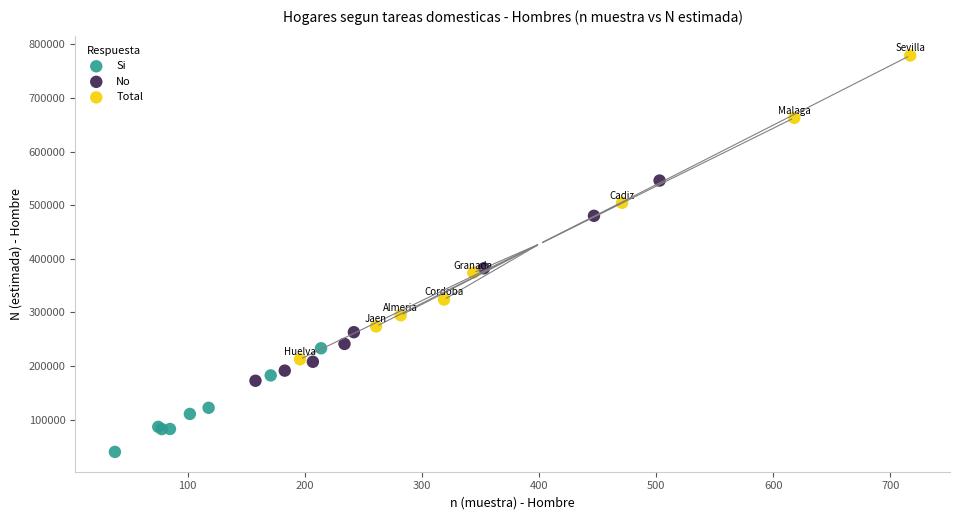

What are all the series names shown in the legend?

Si, No, Total